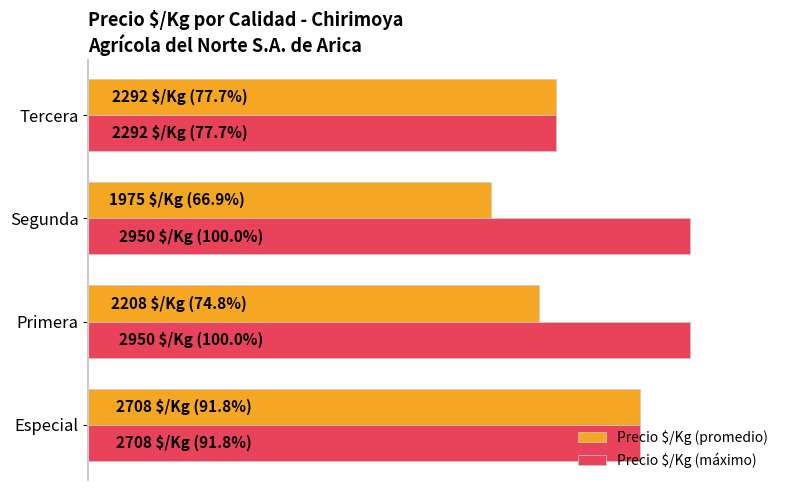

What is the difference between the second highest and second lowest values in the Precio $/Kg (máximo) series?

8.2